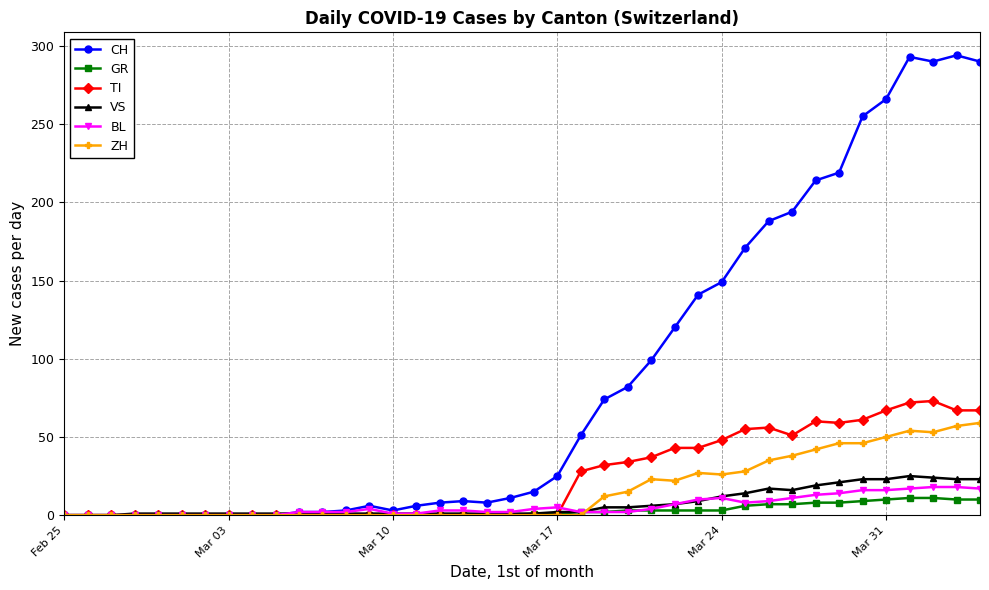

At how many categories does at least one series exceed 184?

10